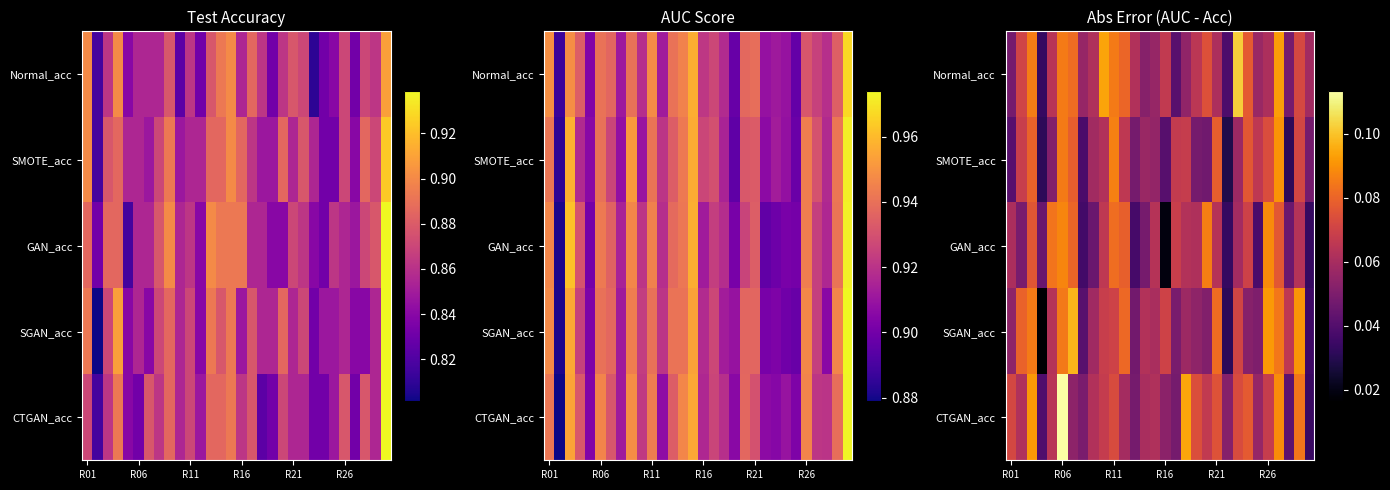

Count the number of categories in the chart.

30